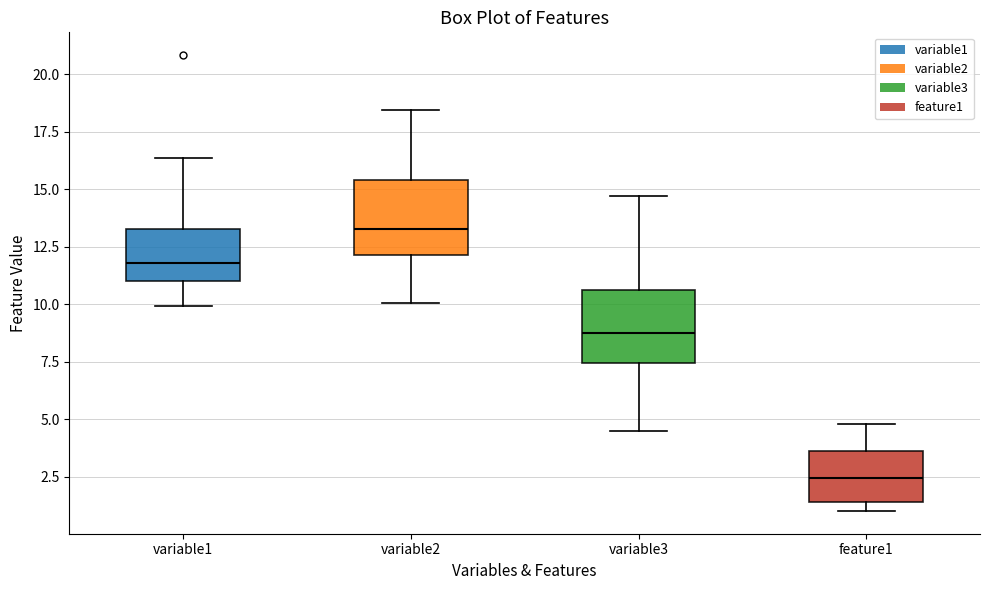

Reading left to right, transcribe this box plot: for each box, give where its median line is, the range the box spans, and where its two whiskers end, as read against the y-axis. The values are not printed on the chart, so give them approximately, as read against the axis.

variable1: median 12.0, box 11.0 to 13.5, whiskers 10.0 to 16.5
variable2: median 13.5, box 12.0 to 15.5, whiskers 10.0 to 18.5
variable3: median 8.5, box 7.5 to 10.5, whiskers 4.5 to 14.5
feature1: median 2.5, box 1.5 to 3.5, whiskers 1.0 to 5.0